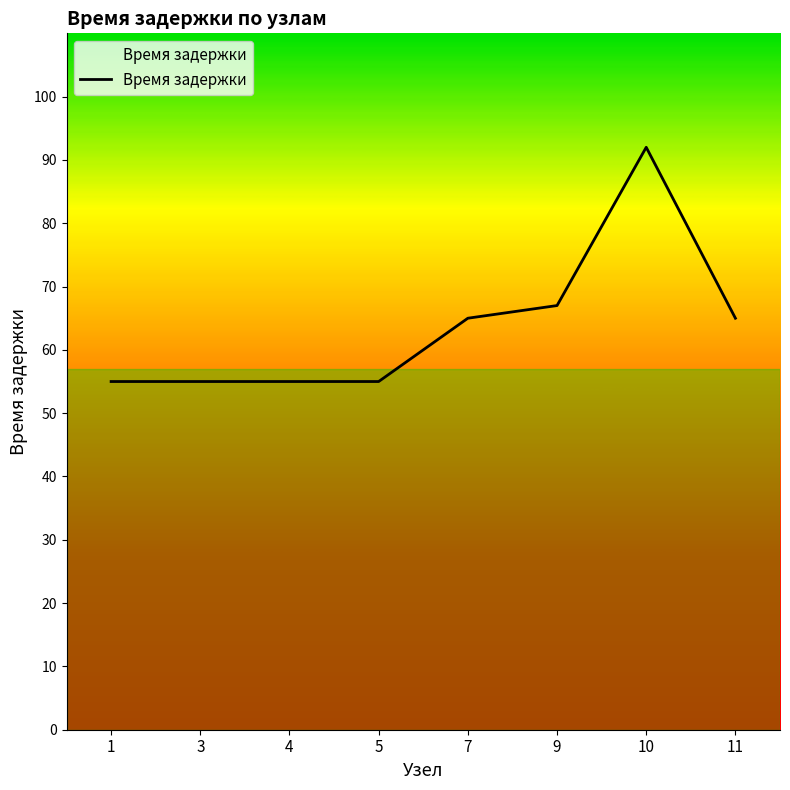

What is the difference between the maximum and minimum values?

37